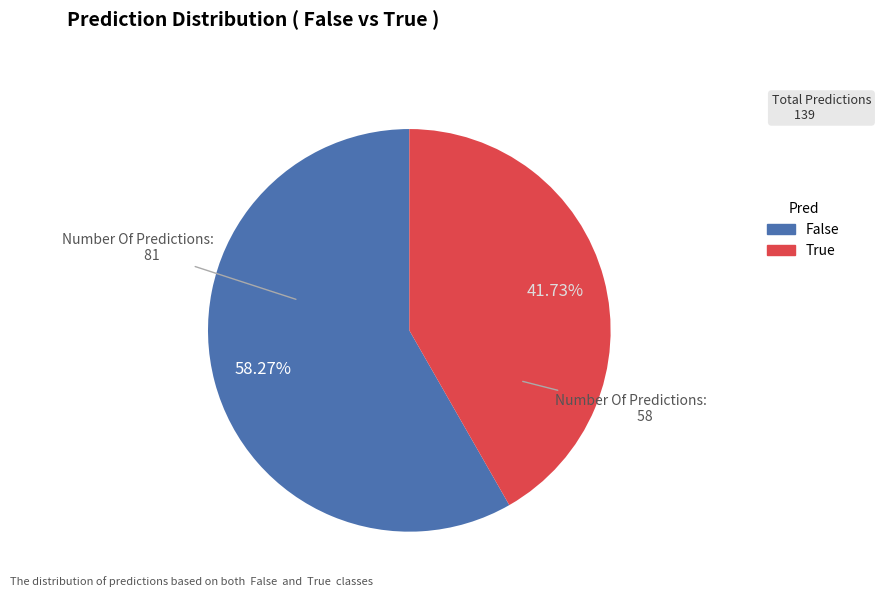

To the nearest percent, what is the average slice percentage?

50%